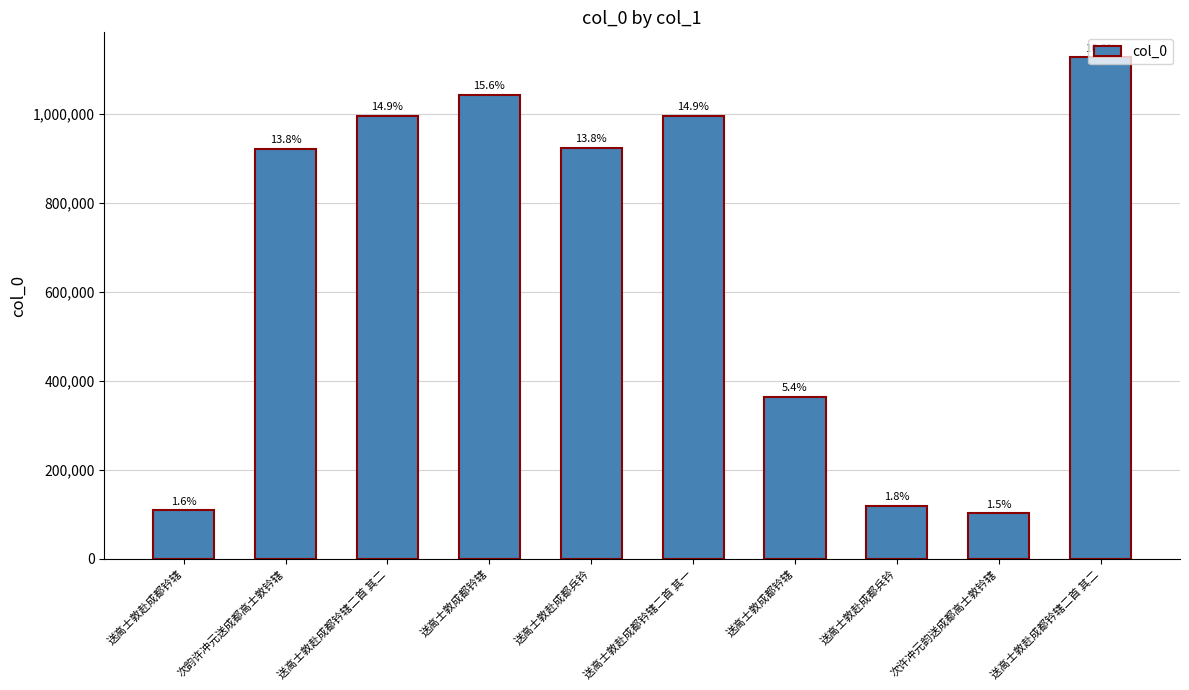

List the labels in order of value, smallest first.

次许冲元韵送成都高士敦钤辖, 送高士敦赴成都钤辖, 送高士敦赴成都兵钤, 送高士敦成都钤辖, 次韵许冲元送成都高士敦钤辖, 送高士敦赴成都兵钤, 送高士敦赴成都钤辖二首 其二, 送高士敦赴成都钤辖二首 其一, 送高士敦成都钤辖, 送高士敦赴成都钤辖二首 其二